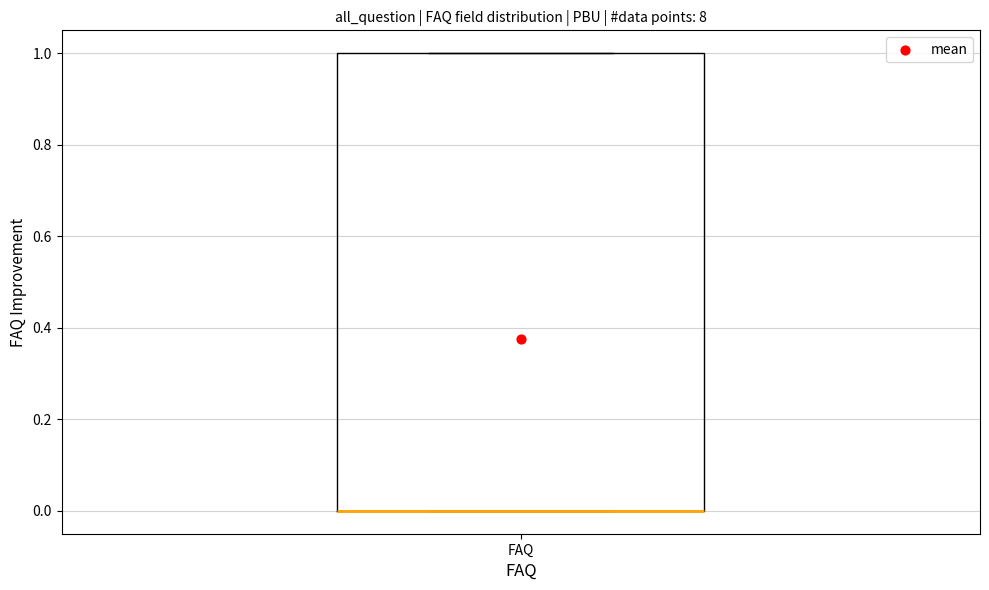

Read this box plot against the y-axis: the position of the median line, the range covered by the box, and the ends of both whiskers. The values are not printed on the chart, so give them approximately, as read against the axis.

median 0 (drawn on the box's lower edge), box 0 to 1, whiskers 0 to 1